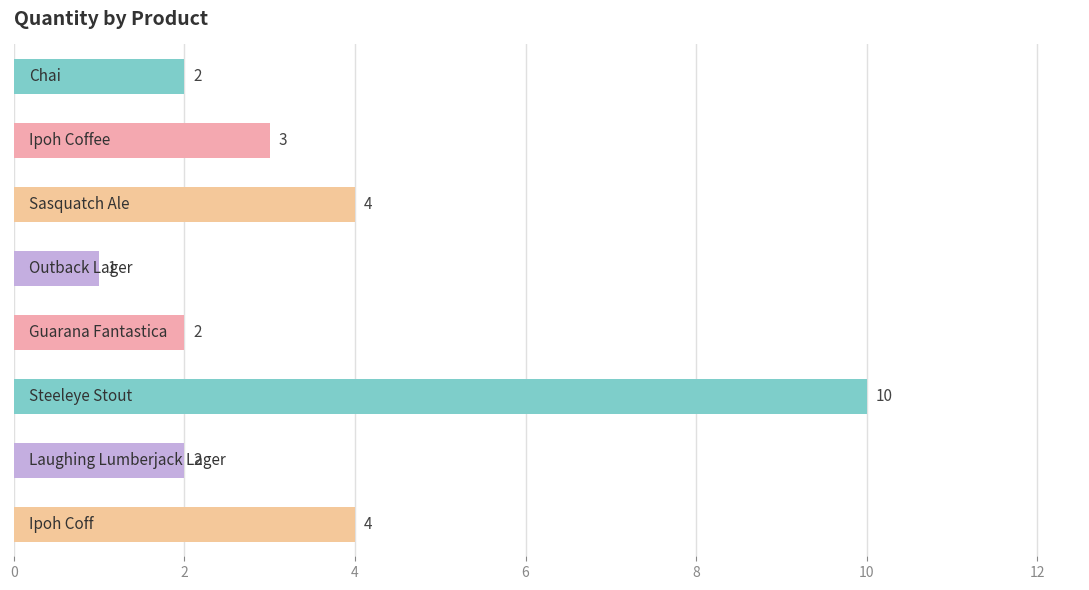

What is the maximum value shown in the chart?

10